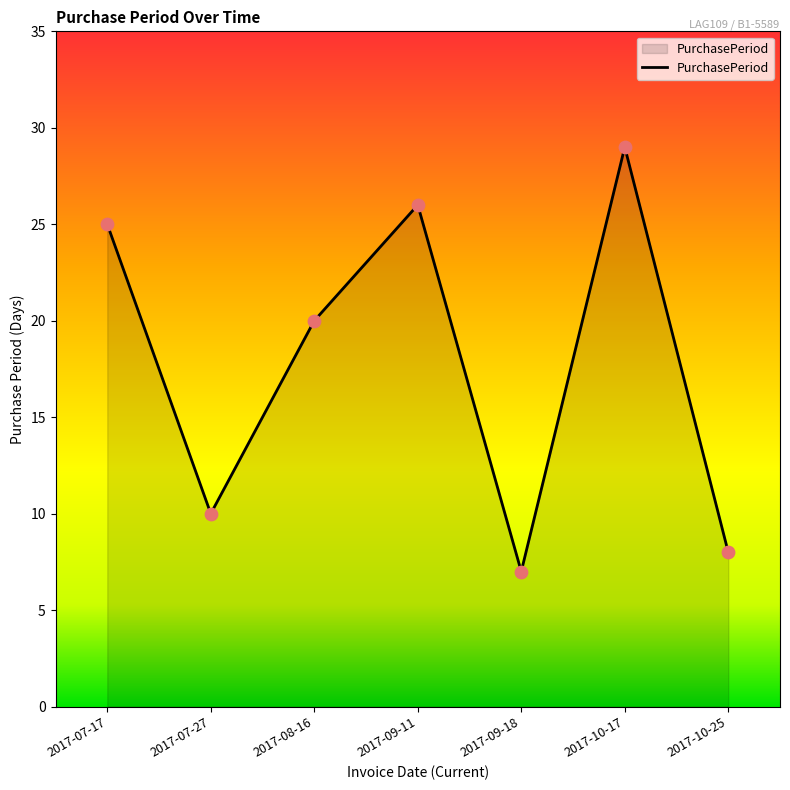

What is the change in value from 2017-07-27 to 2017-10-25?

-2